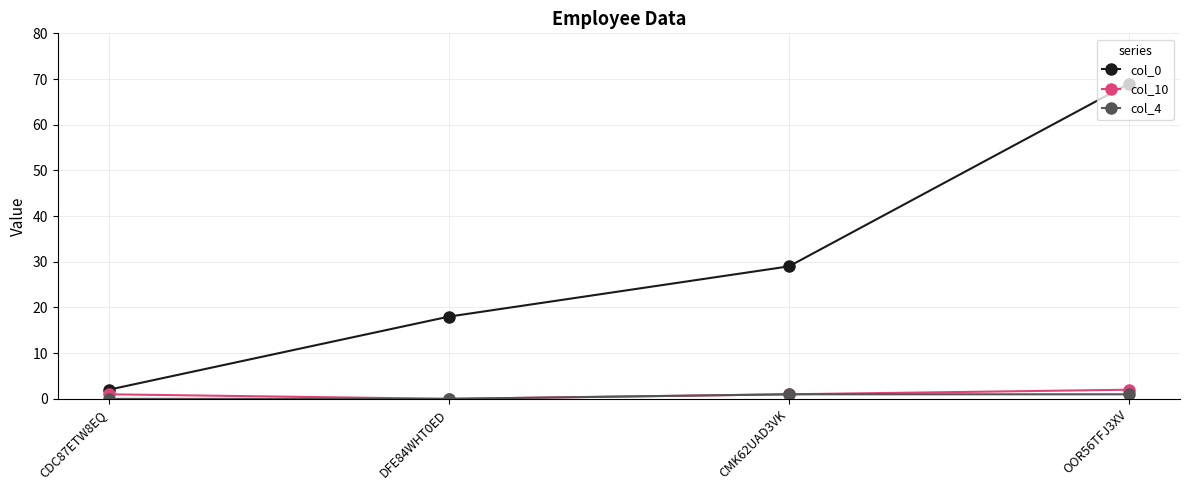

At which category does the chart reach its peak across all series?

OOR56TFJ3XV